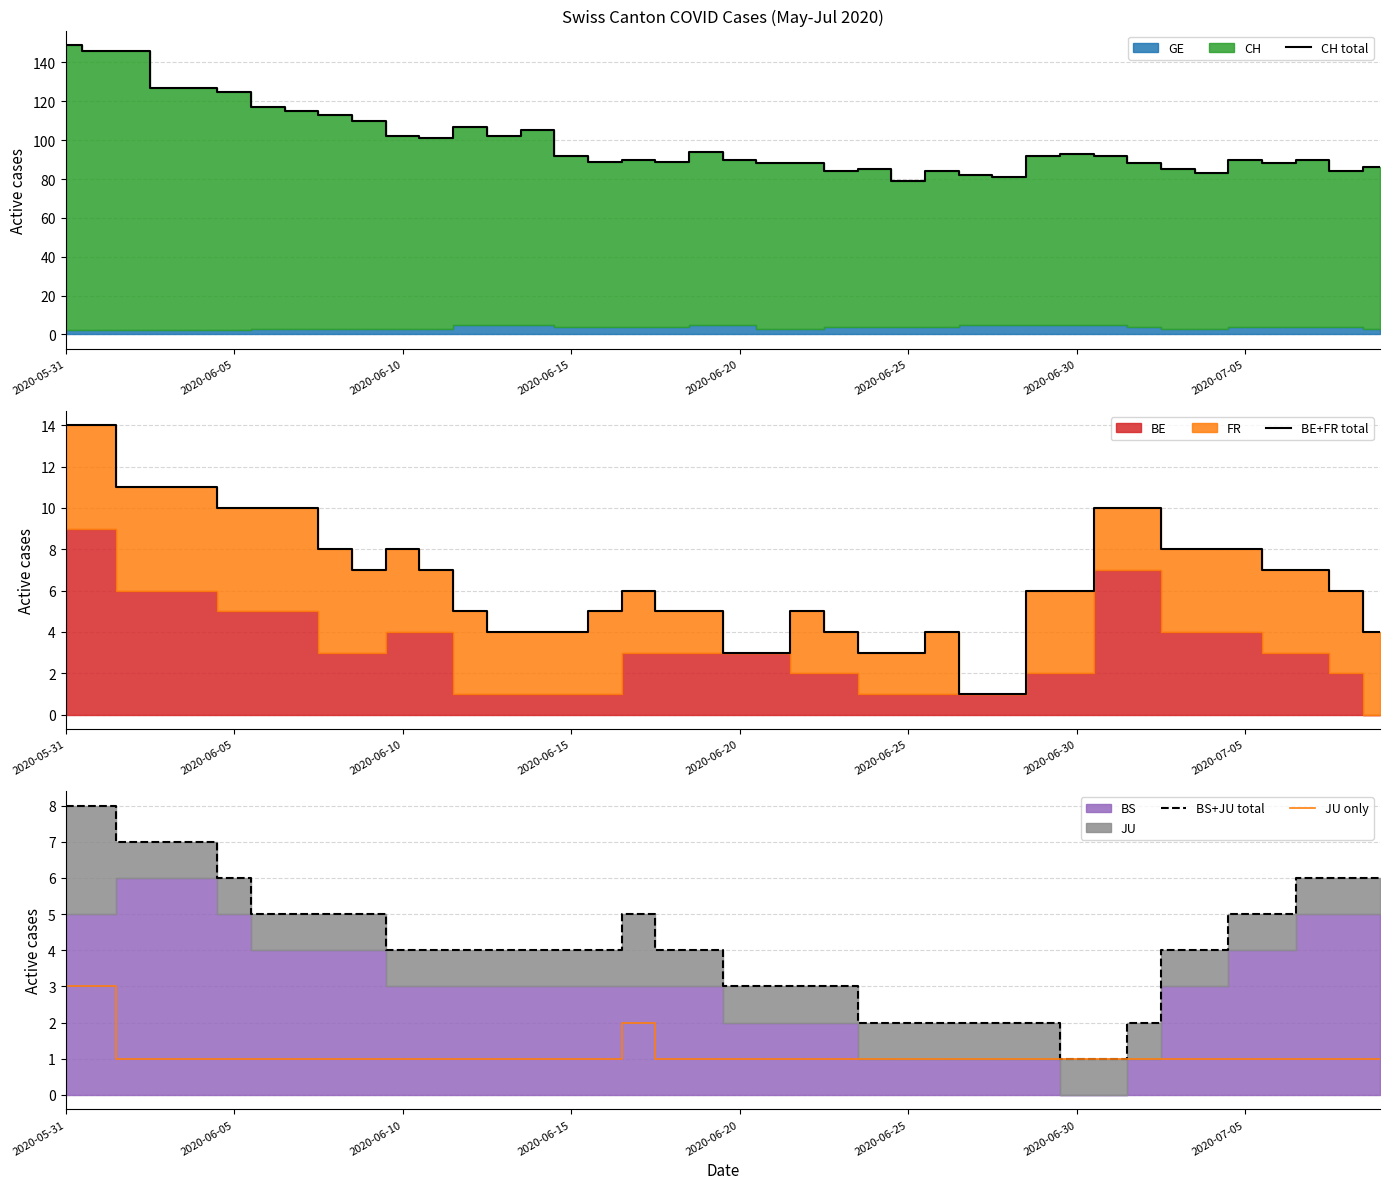

What is the label of the 19th point from the right?

21